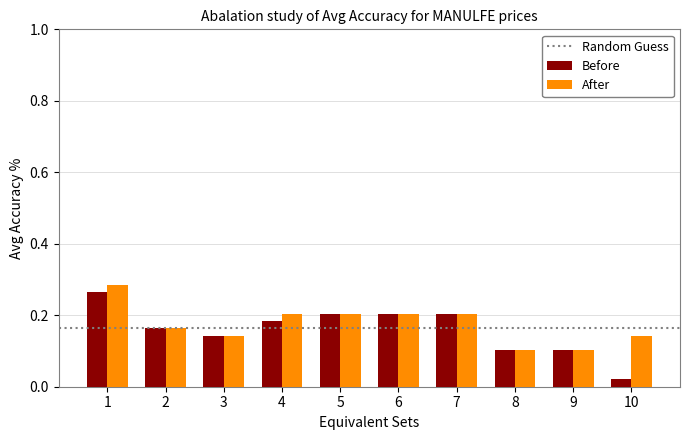

What is the sum of the Before values at 6 and 5?

0.4